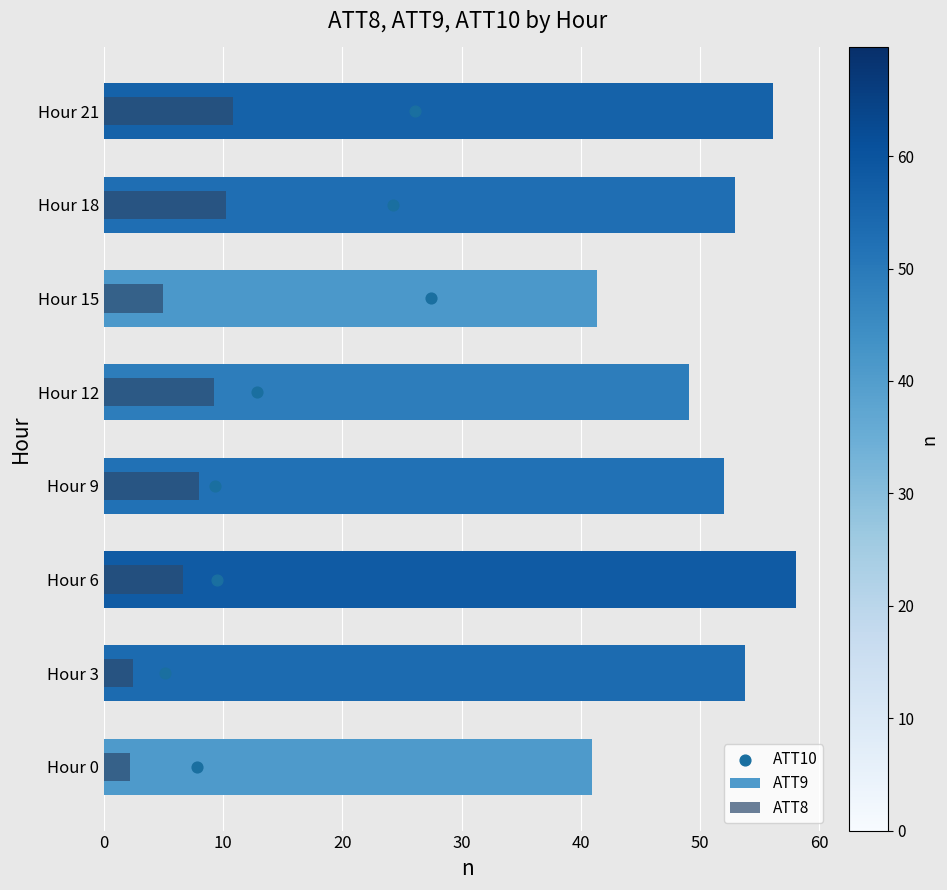

What are all the series names shown in the legend?

ATT9, ATT8, ATT10